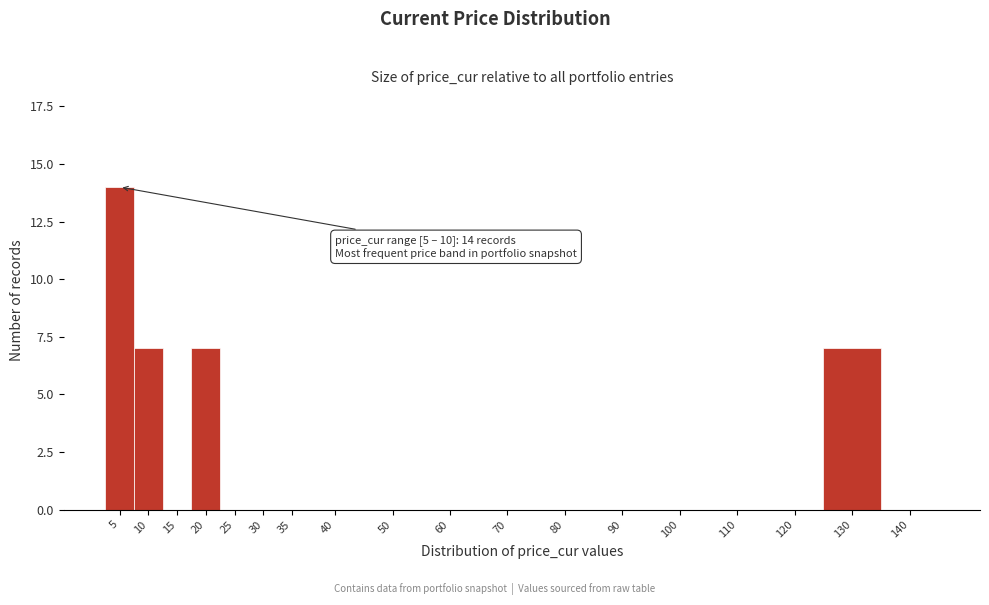

Reading left to right, list all the values displayed in this chart.

5=14	10=7	15=0	20=7	25=0	30=0	35=0	40=0	50=0	60=0	70=0	80=0	90=0	100=0	110=0	120=0	130=7	140=0